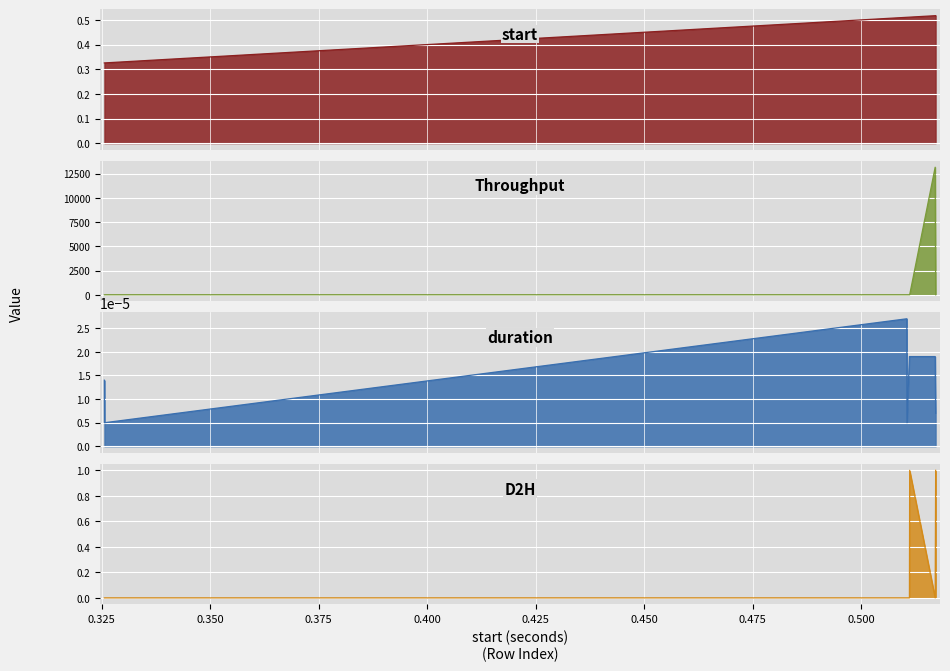

Reading left to right, list all the values displayed in this chart.

start: 0.325586=0.3	0.325611=0.3	0.510514=0.5	0.510557=0.5	0.511114=0.5	0.511172=0.5	0.517048=0.5	0.517162=0.5
Throughput: 0.325586=0.0	0.325611=0.0	0.510514=0.0	0.510557=0.0	0.511114=0.0	0.511172=0.0	0.517048=13151.7	0.517162=0.0
duration: 0.325586=0.0	0.325611=0.0	0.510514=0.0	0.510557=0.0	0.511114=0.0	0.511172=0.0	0.517048=0.0	0.517162=0.0
D2H: 0.325586=0.0	0.325611=0.0	0.510514=0.0	0.510557=0.0	0.511114=0.0	0.511172=1.0	0.517048=0.0	0.517162=1.0